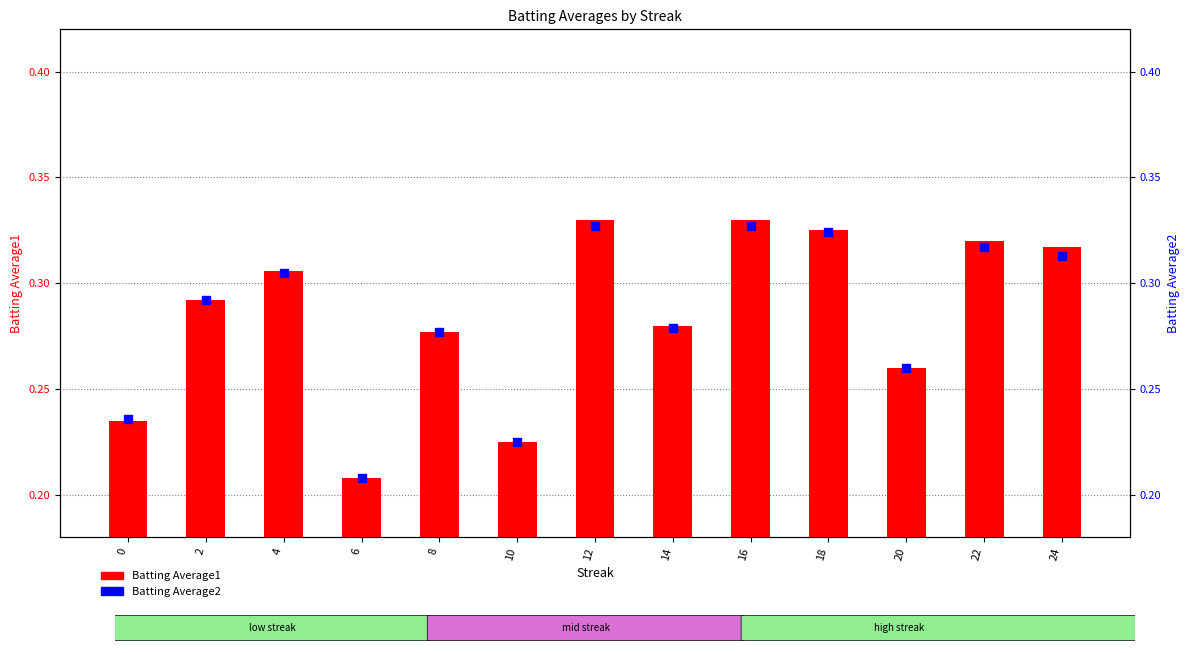

What are all the series names shown in the legend?

Batting Average1, Batting Average2